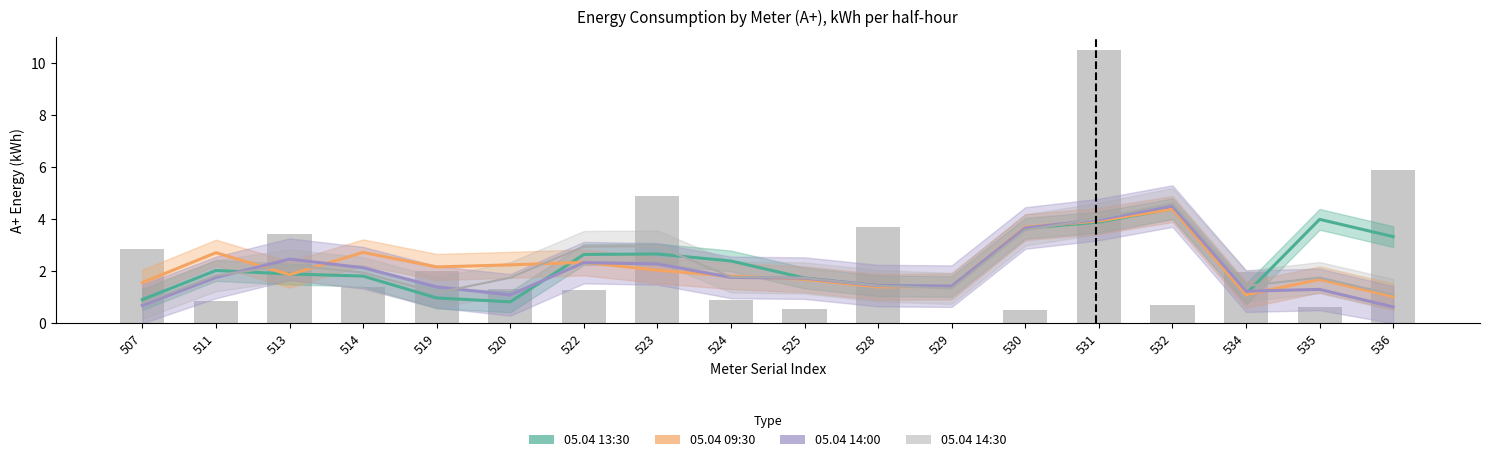

Which has a higher value, 511 or 507?

511